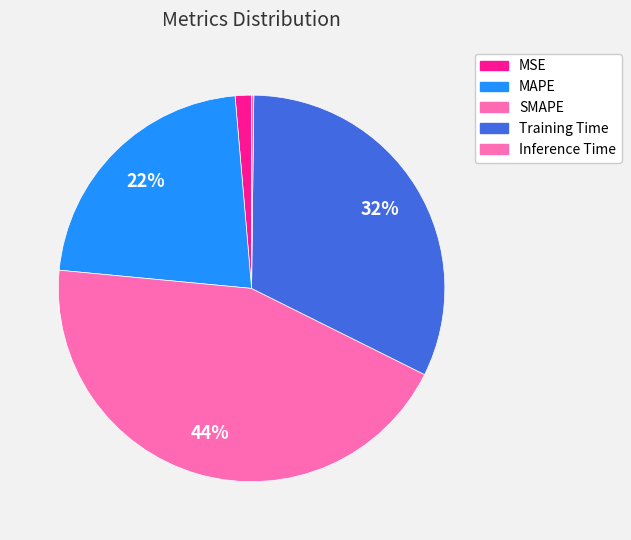

Is it true that MSE is 8% of the pie?

False